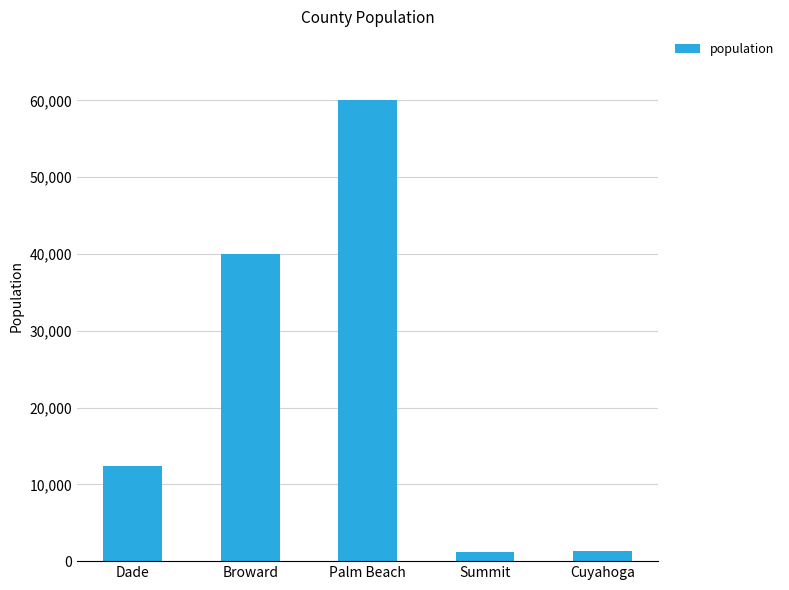

What is the ratio of the value at Summit to the value at Cuyahoga?

0.9